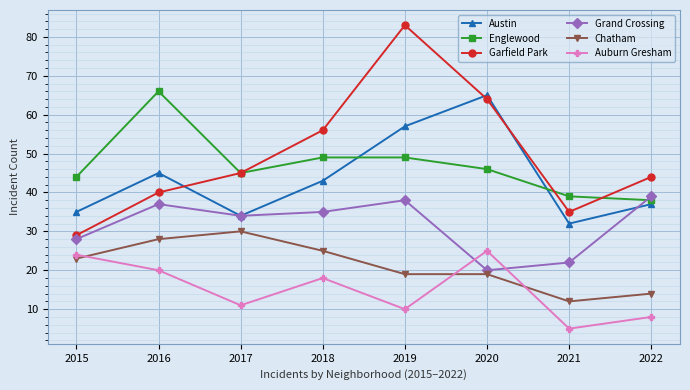

What is the difference between the highest and lowest values at 2020?

46